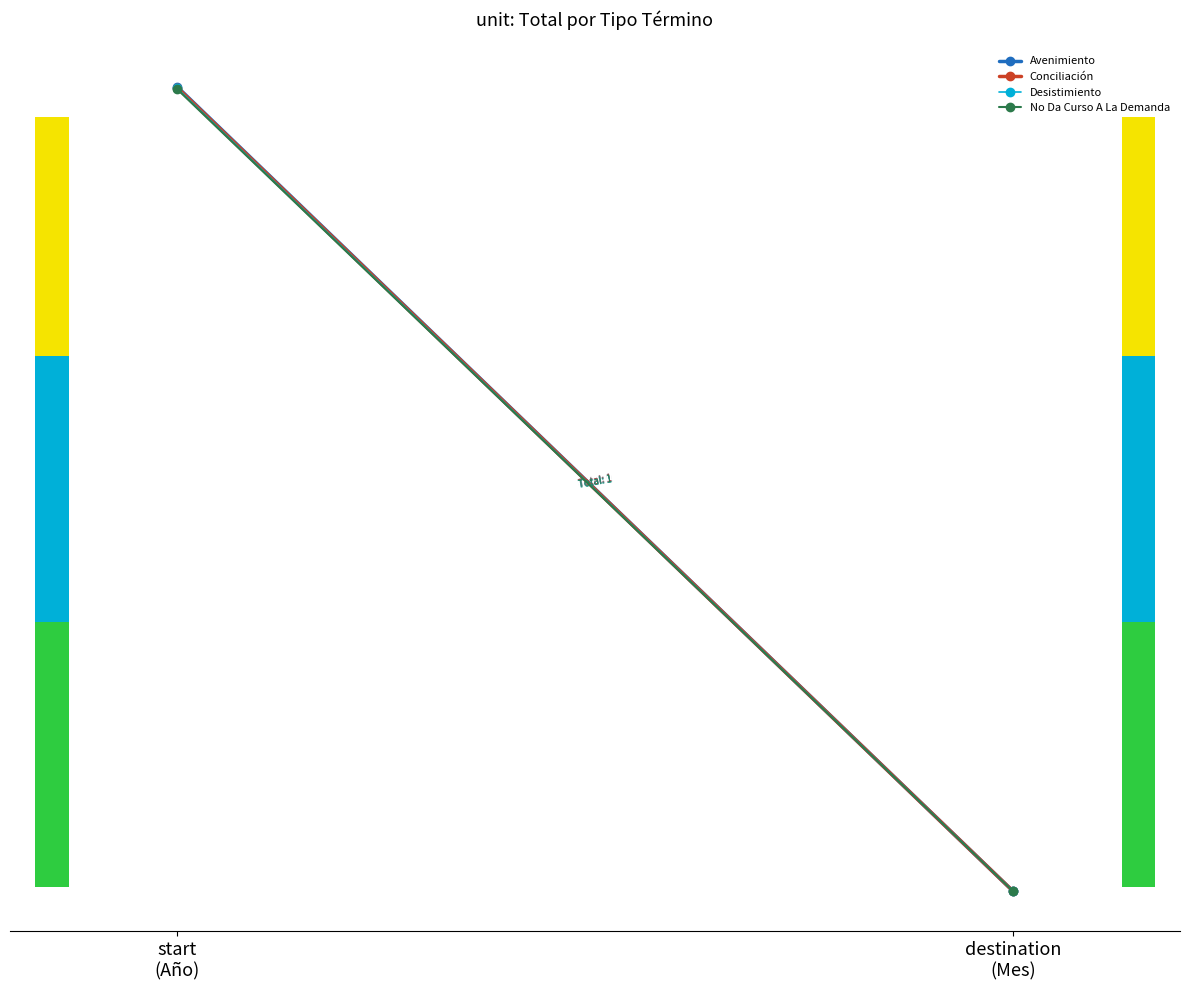

What is the value of the Desistimiento point at the 2nd from the left?

10.0